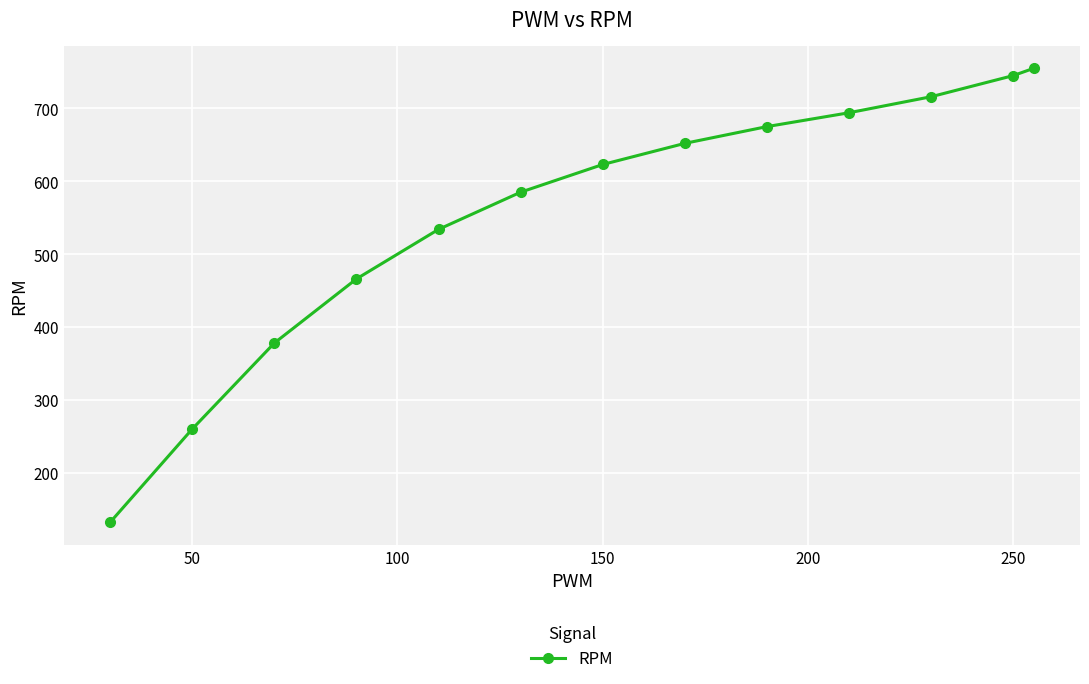

What is the sum of all values?

7215